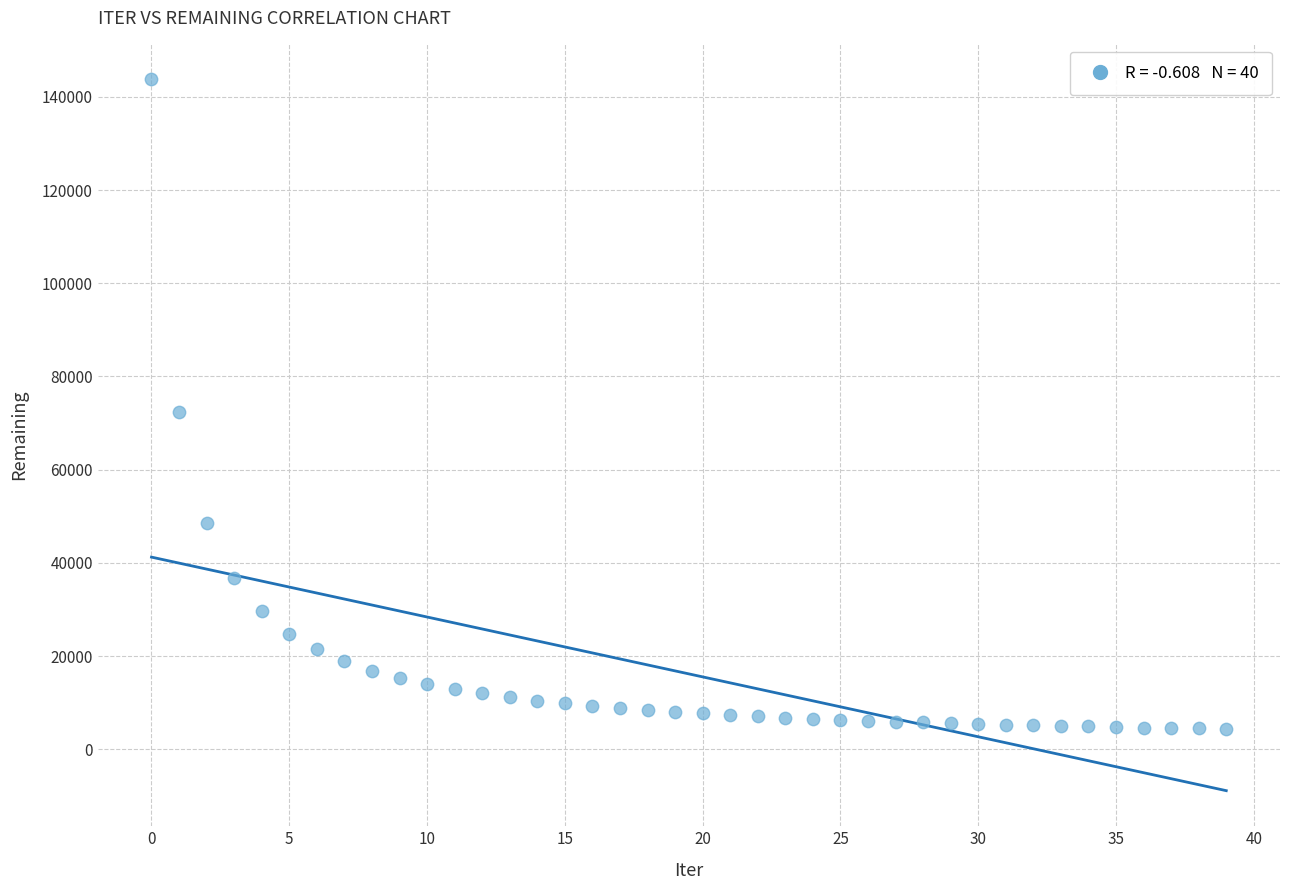

What is the range of Y values (max minus min)?

139408